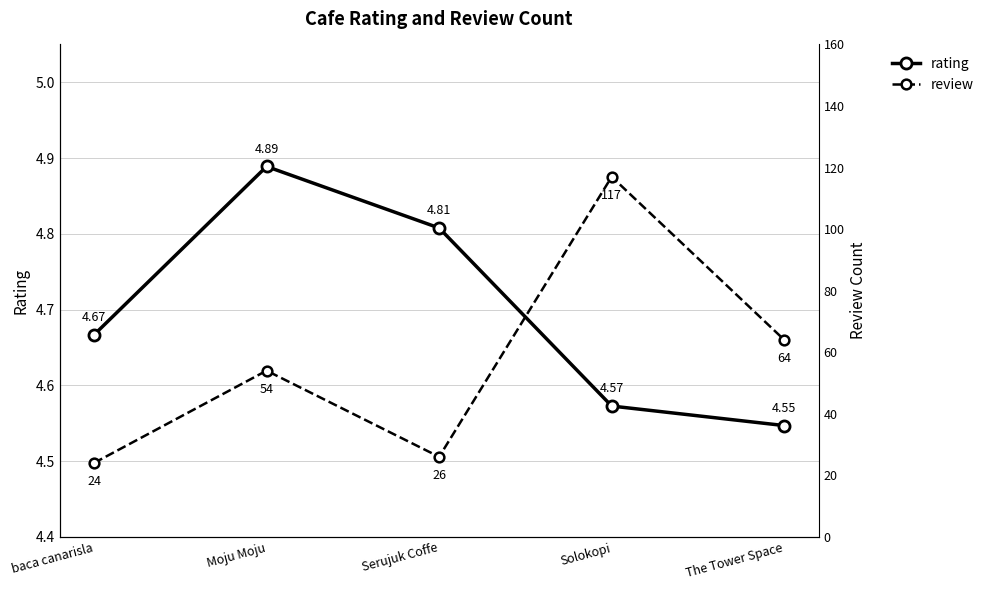

True or false: review and rating cross at least once.

False